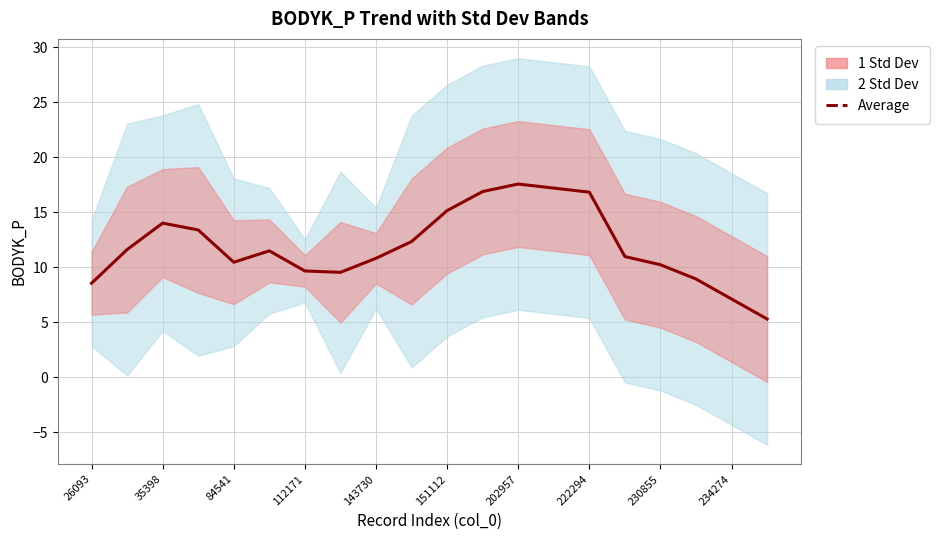

Count the number of categories in the chart.

20